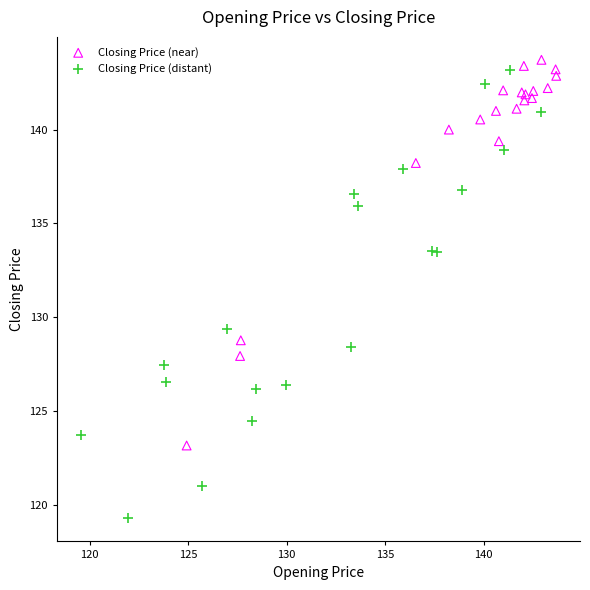

Which series has the largest Y range (max minus min)?

Closing Price (distant)